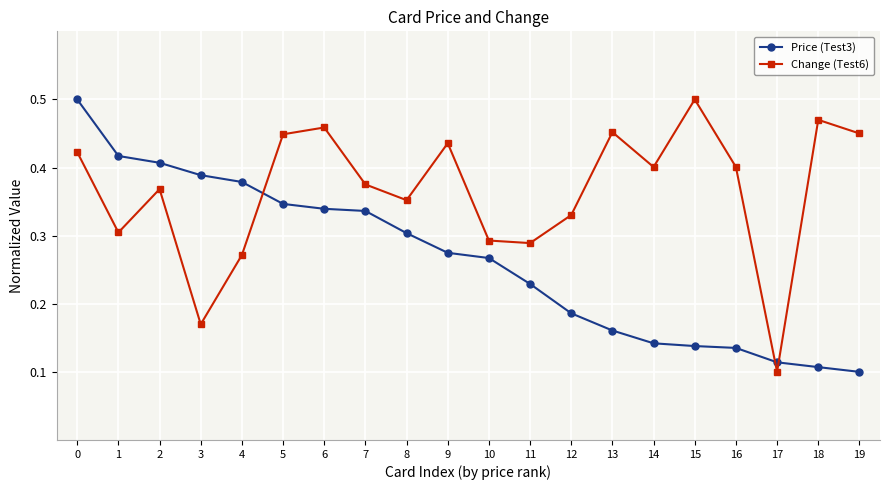

Between which two adjacent categories do Change (Test6) and Price (Test3) first intersect?

4 and 5